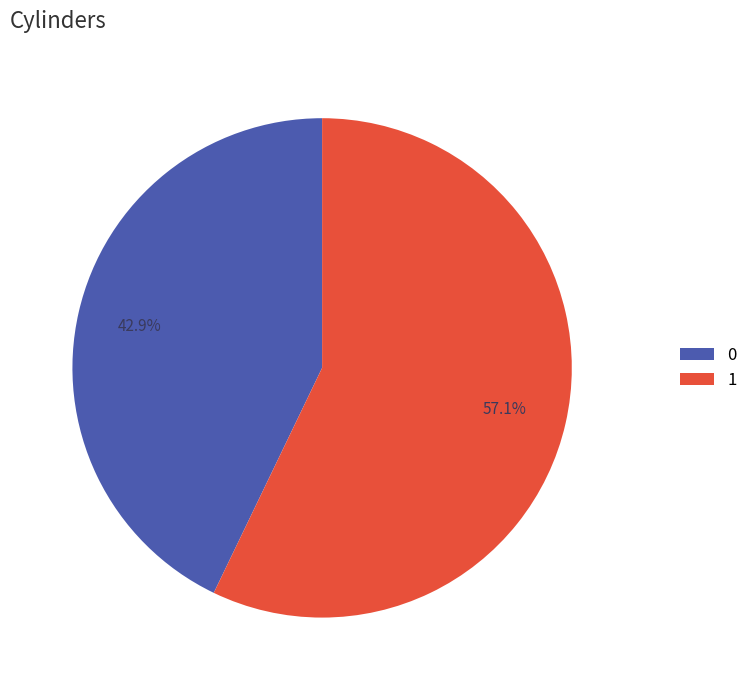

True or false: 0 accounts for 43% of the total.

True